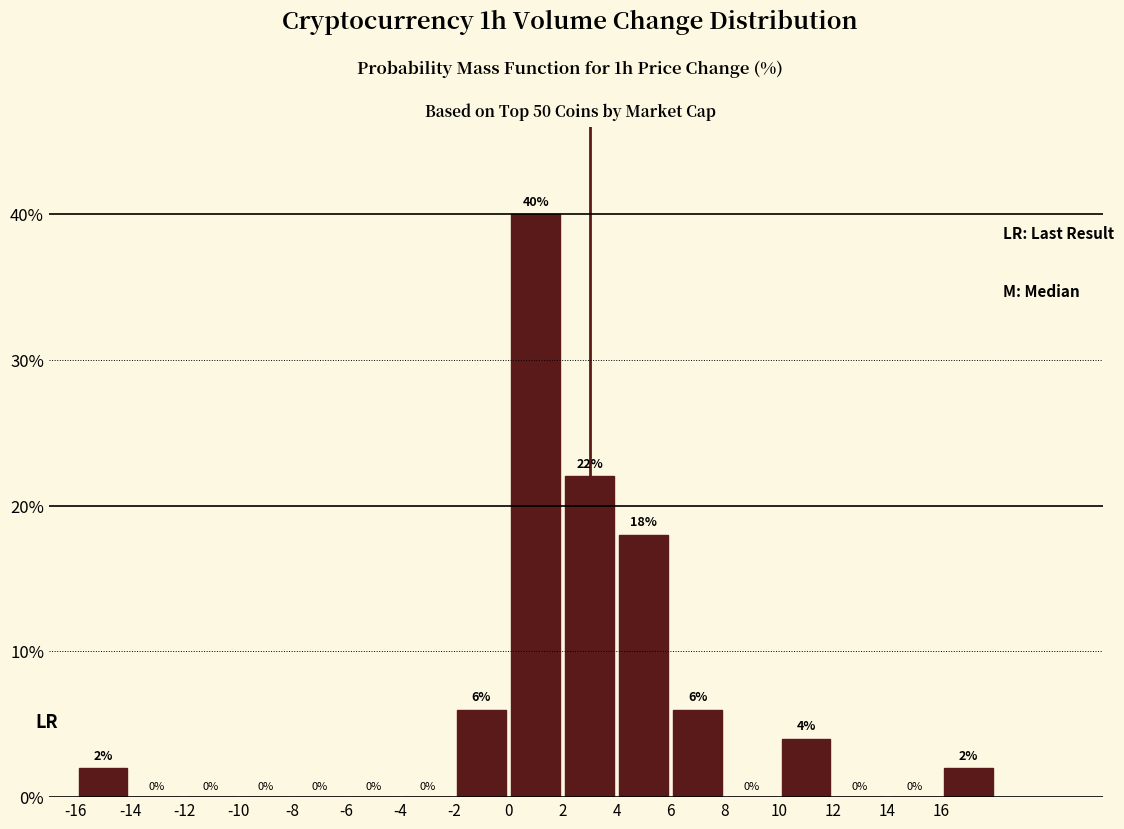

Reading left to right, list every bar in this chart as the range it spans on the x-axis followed by its height.

-16 to -14: 2
-14 to -12: 0
-12 to -10: 0
-10 to -8: 0
-8 to -6: 0
-6 to -4: 0
-4 to -2: 0
-2 to 0: 6
0 to 2: 40
2 to 4: 22
4 to 6: 18
6 to 8: 6
8 to 10: 0
10 to 12: 4
12 to 14: 0
14 to 16: 0
16 to 18: 2